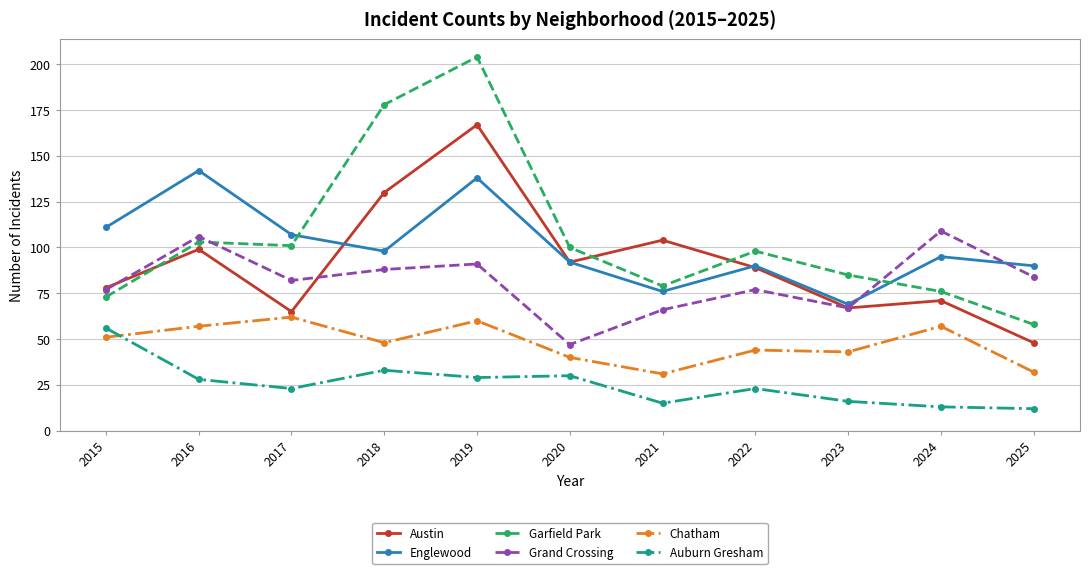

How many lines are shown in the chart?

6